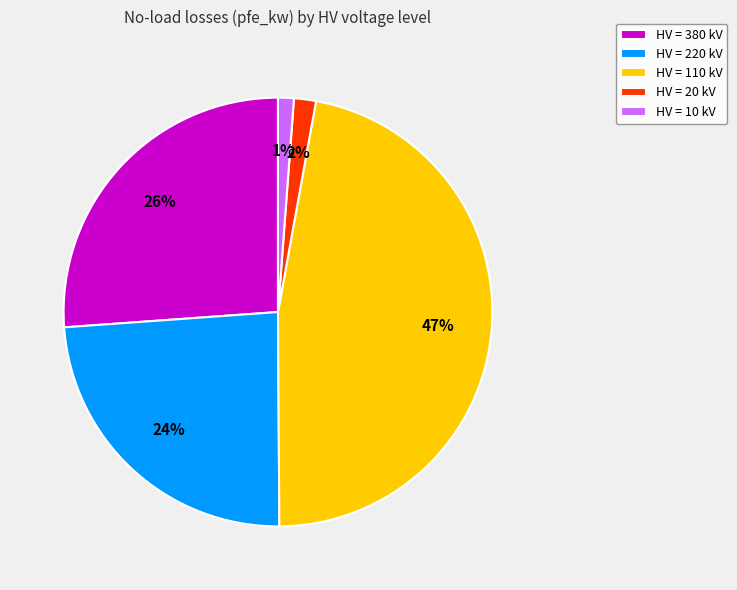

Which slice is the largest?

HV = 110 kV